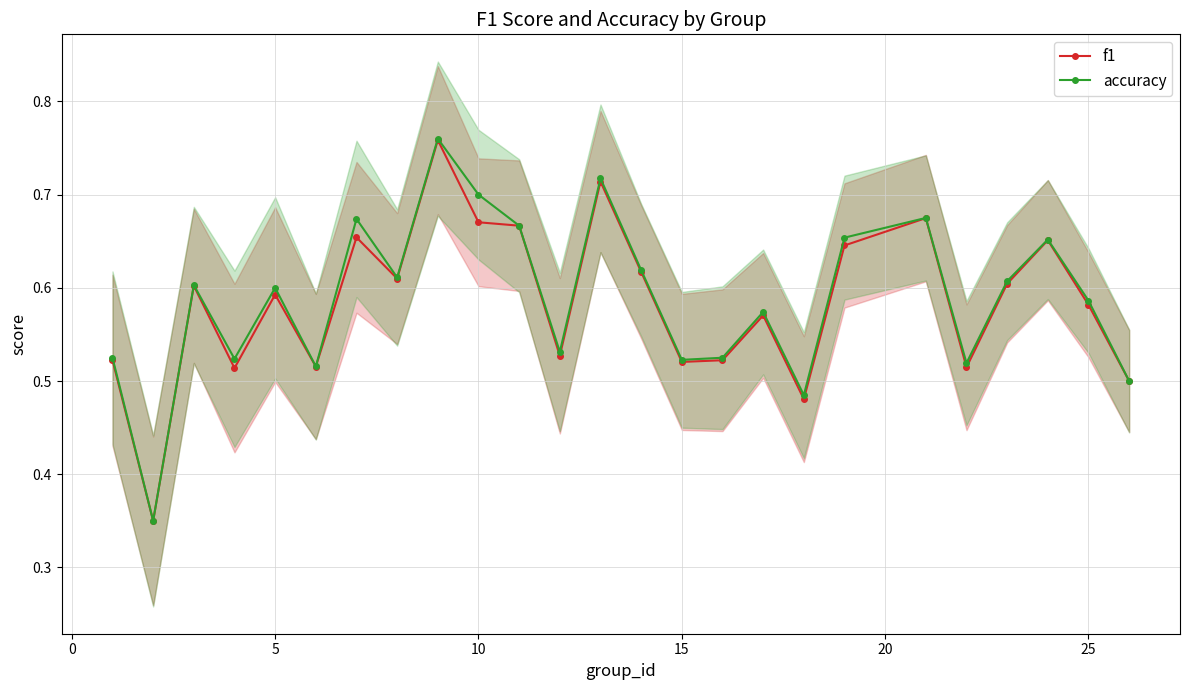

True or false: accuracy has more than 0 interior local peaks.

True